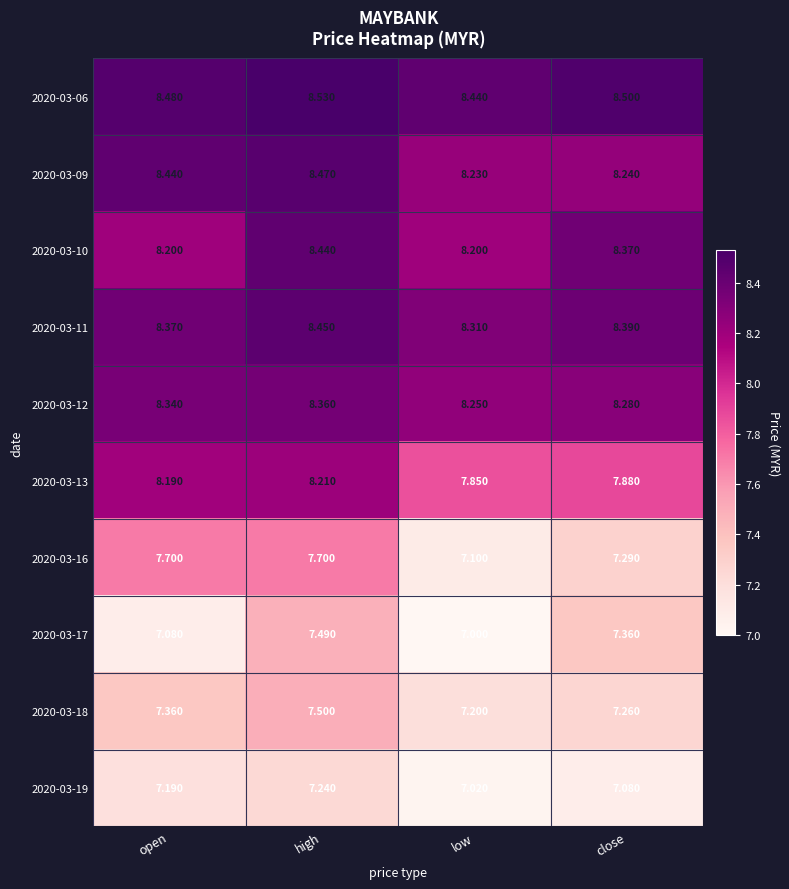

Is the value of 2020-03-16 at close greater than the value of 2020-03-12 at open?

No